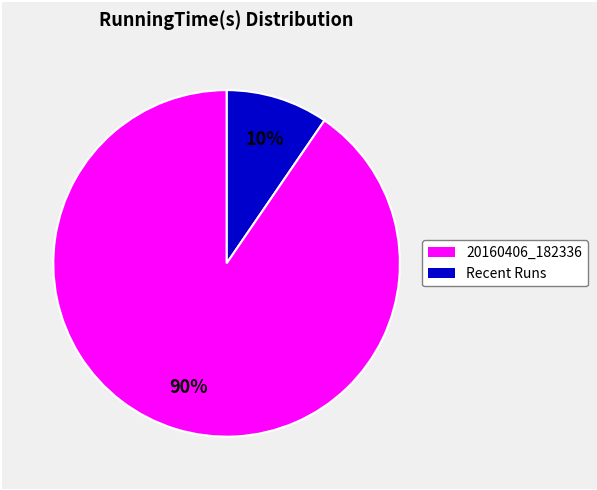

How many slices are in this pie chart?

2